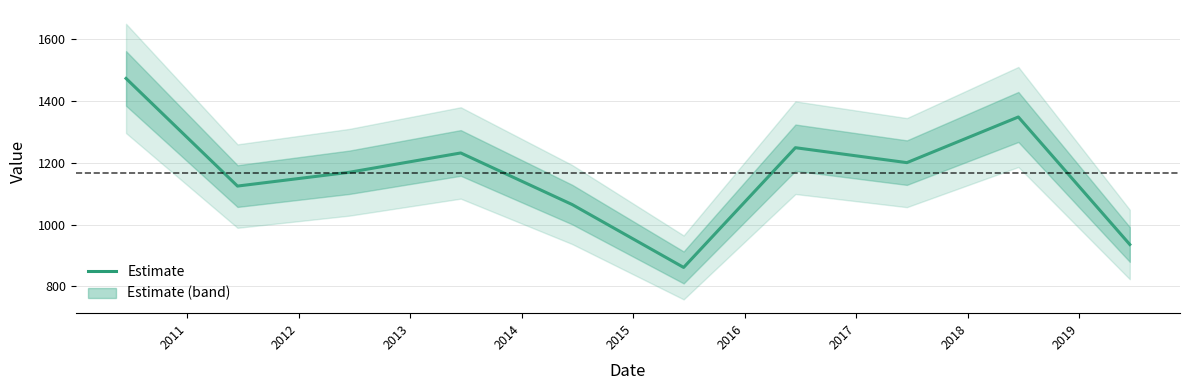

How many categories are shown in the chart?

10